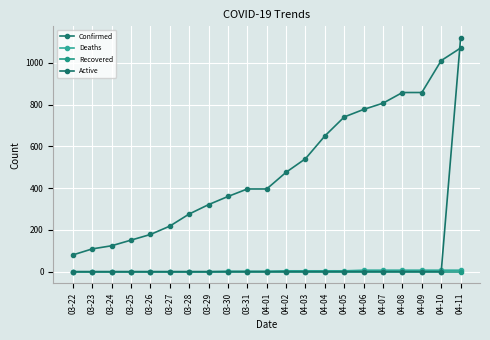

Which has a higher value, 03-28 or 03-30?

03-30